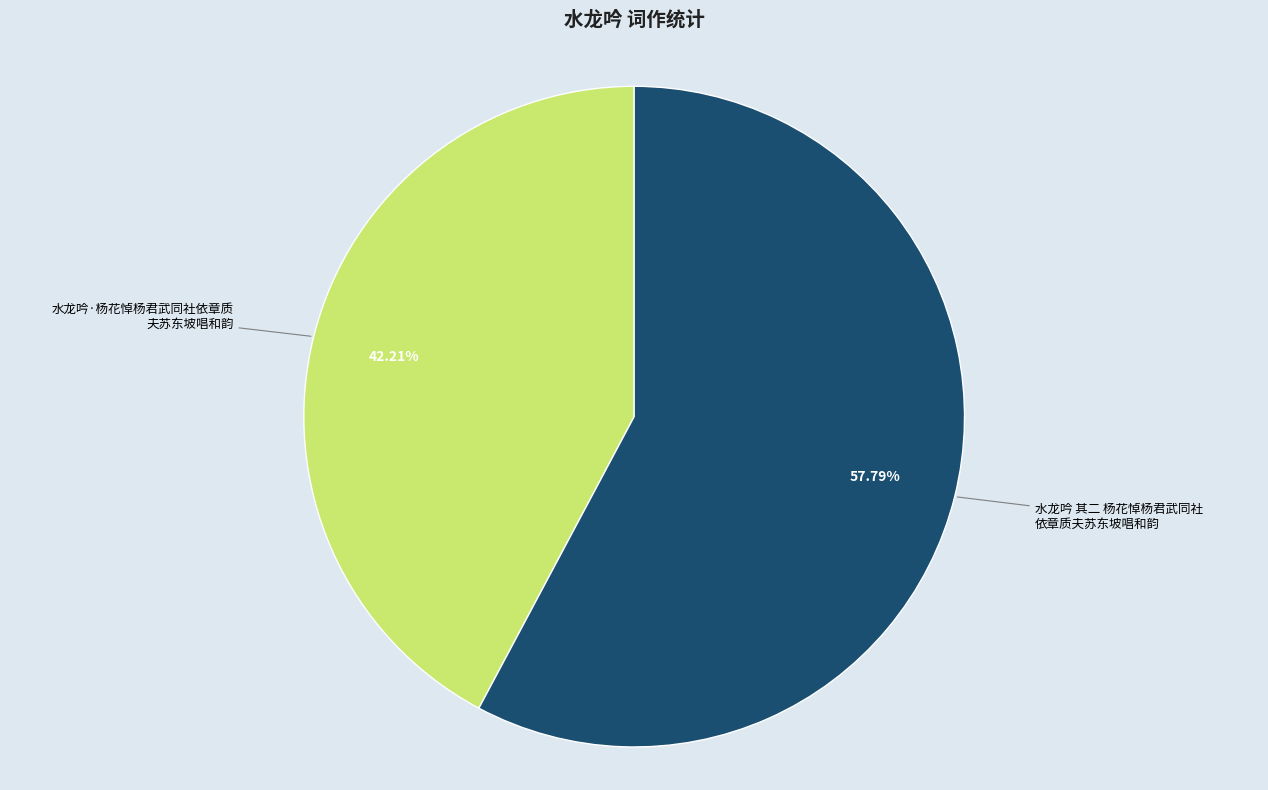

Is there any slice that represents more than half of the pie?

Yes